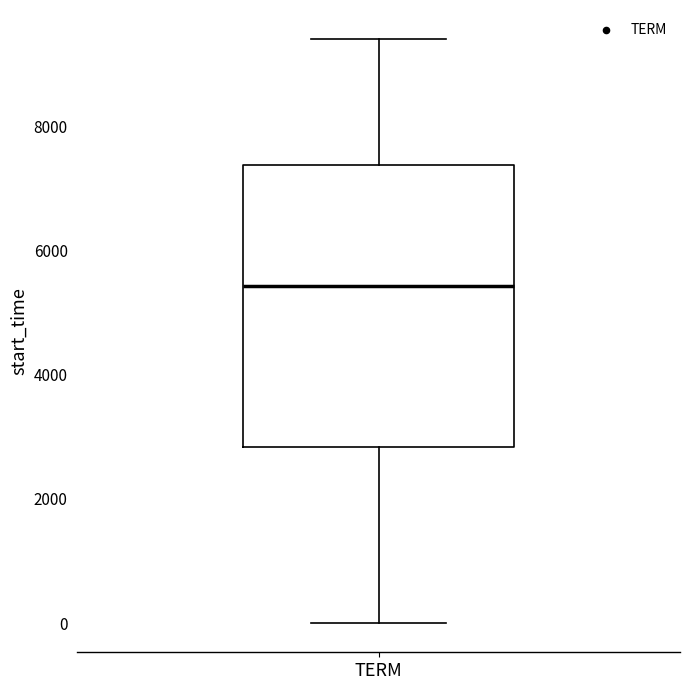

Transcribe this box plot: give where the median line is, the range the box spans, and where the two whiskers end, as read against the y-axis. The values are not printed on the chart, so give them approximately, as read against the axis.

median 5400, box 2800 to 7400, whiskers 0 to 9400